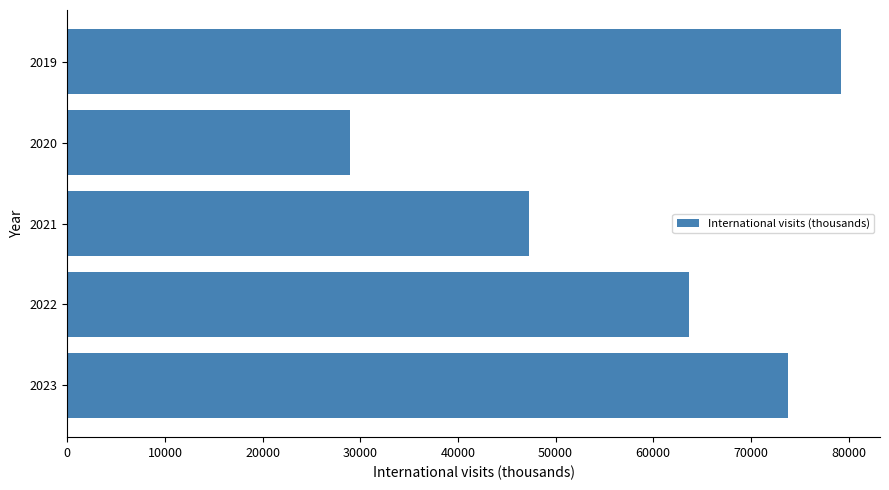

Reading bottom to top, extract all data points from this chart.

73785	63709	47269	28934	79256